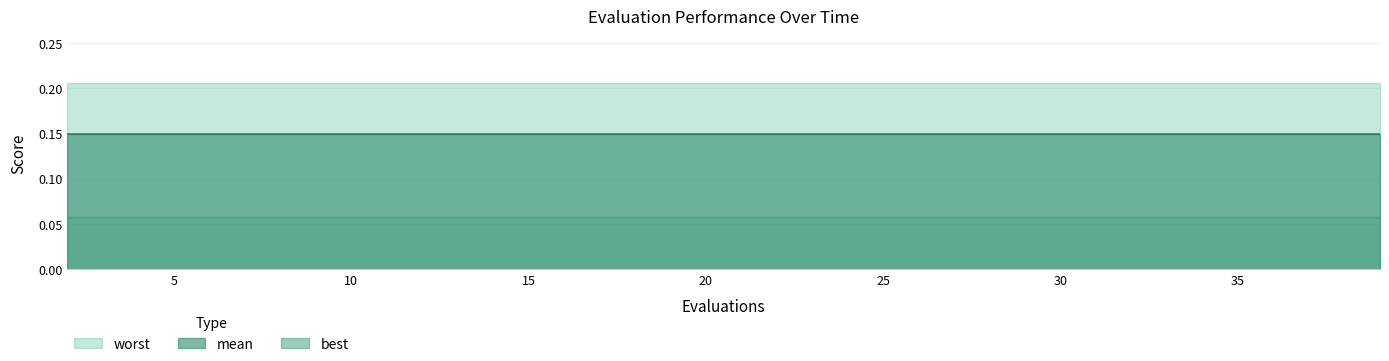

How many distinct data groups are displayed?

3